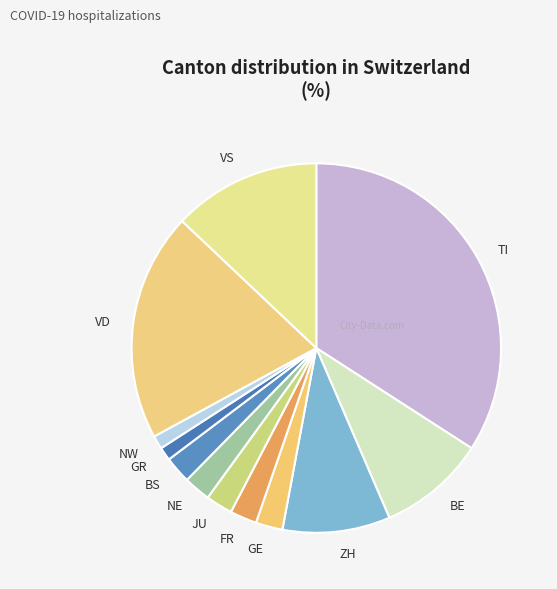

Is there a majority slice in this chart?

No